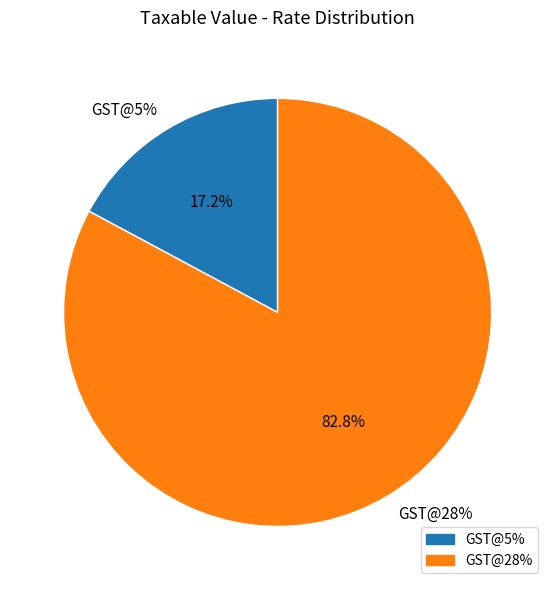

The GST@28% slice represents 83% of the pie. True or false?

True